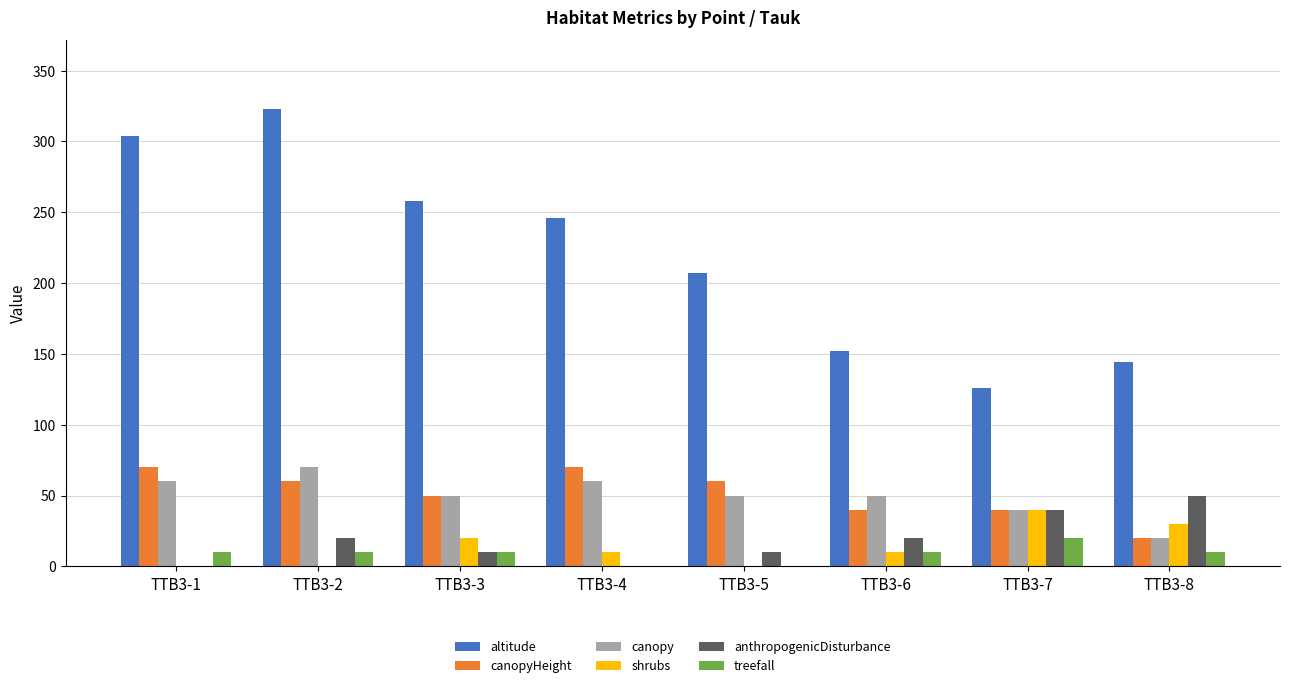

Where is altitude nearest to the value 224?

TTB3-5